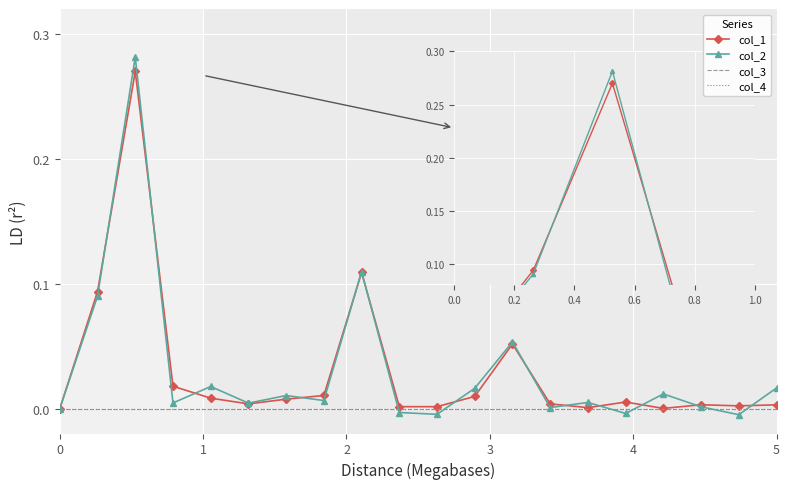

Reading right to left, list all the values displayed in this chart.

col_1: 0.0	0.0	0.0	0.0	0.0	0.0	0.0	0.1	0.0	0.0	0.0	0.1	0.0	0.0	0.0	0.0	0.0	0.3	0.1	0.0
col_2: 0.0	-0.0	0.0	0.0	-0.0	0.0	0.0	0.1	0.0	-0.0	-0.0	0.1	0.0	0.0	0.0	0.0	0.0	0.3	0.1	0.0
col_3: 0.0	0.0	0.0	0.0	0.0	0.0	0.0	0.0	0.0	0.0	0.0	0.0	0.0	0.0	0.0	0.0	0.0	0.0	0.0	0.0
col_4: 0.0	0.0	0.0	0.0	0.0	0.0	0.0	0.0	0.0	0.0	0.0	0.0	0.0	0.0	0.0	0.0	0.0	0.0	0.0	0.0